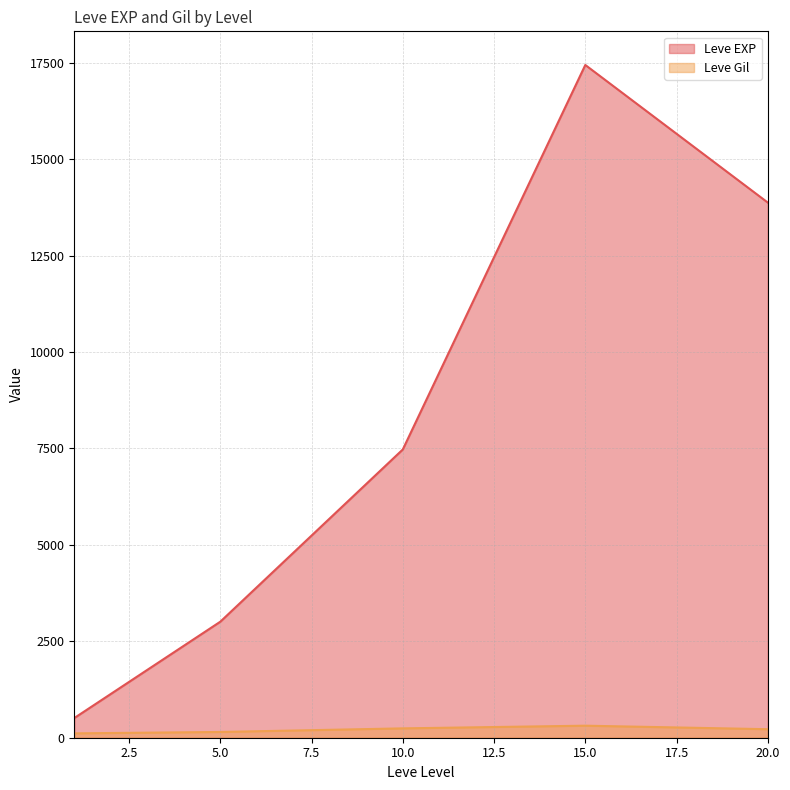

True or false: Leve Gil and Leve EXP intersect in this chart.

False